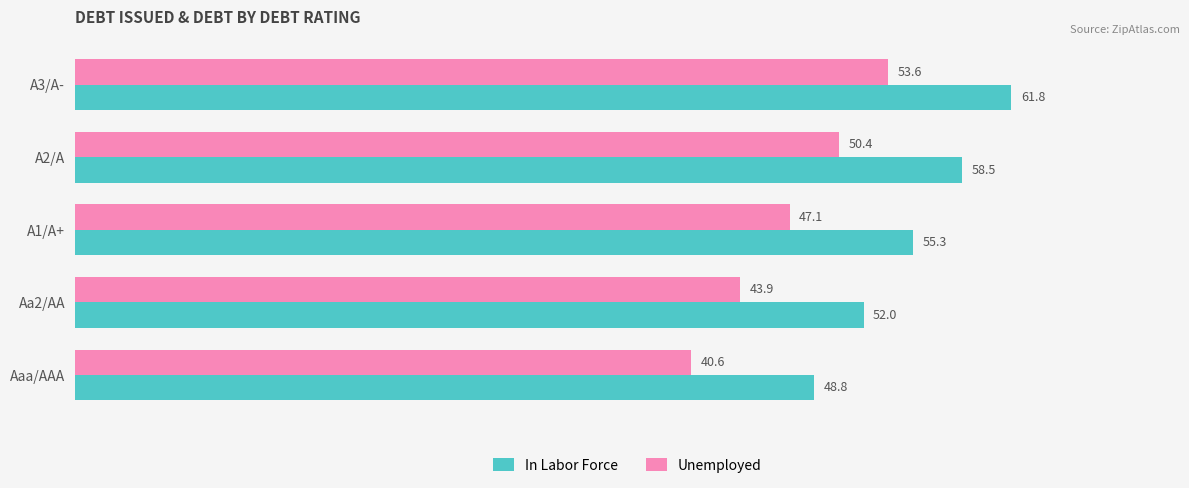

Rank the series by their maximum value, from lowest to highest.

Unemployed, In Labor Force